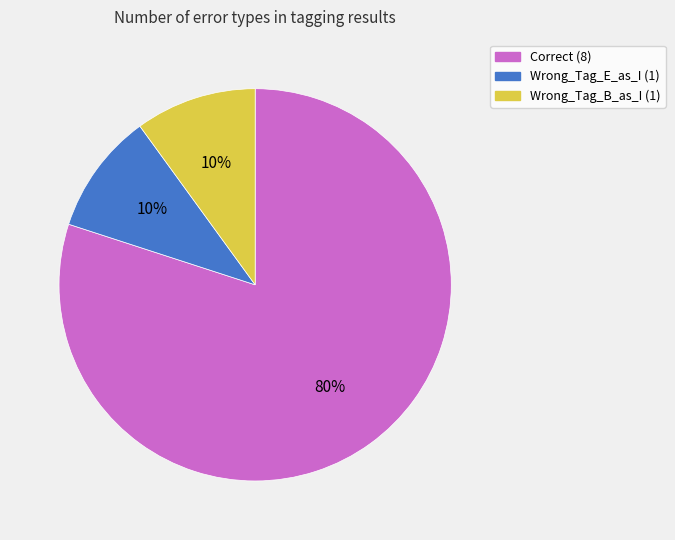

Which category has the biggest portion of the pie?

Correct